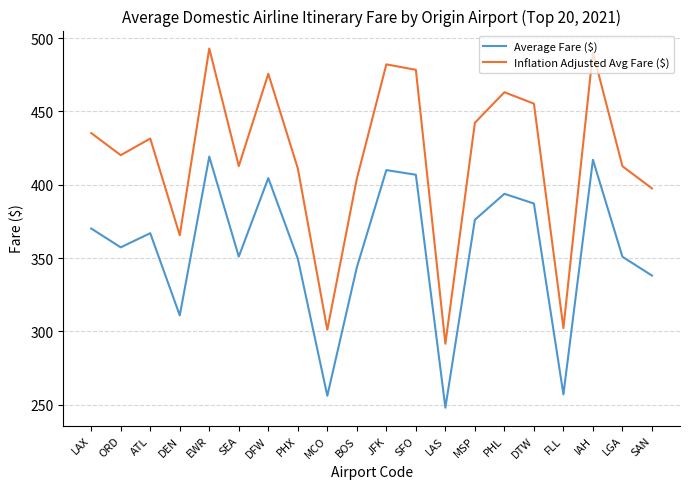

What is the difference between the maximum and minimum values in the Average Fare ($) series?

171.3